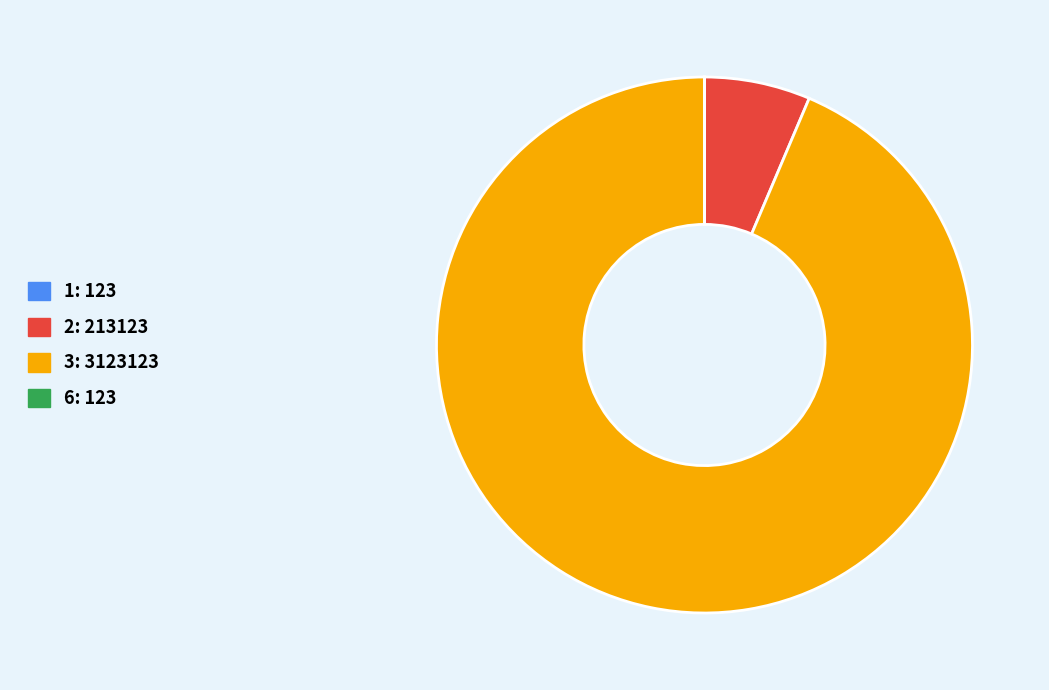

Is there a majority slice in this chart?

Yes